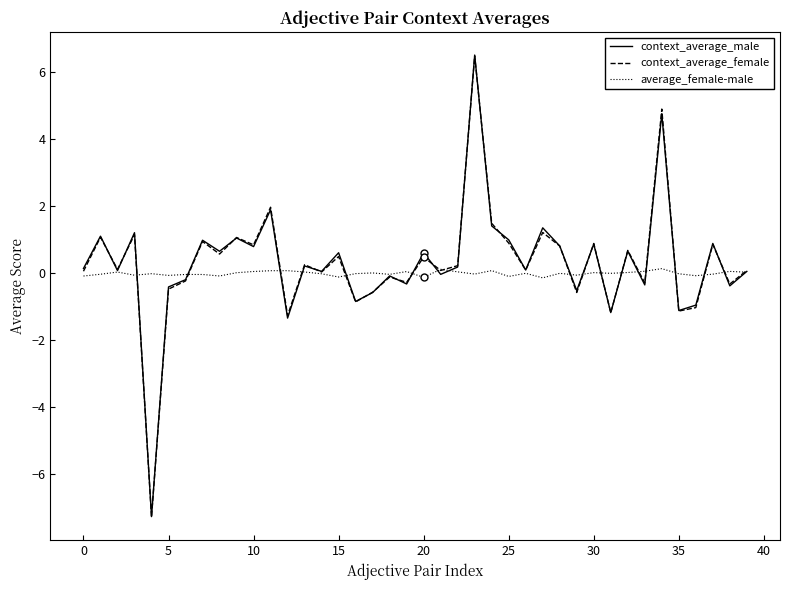

What is the highest value of the context_average_male series?

6.5